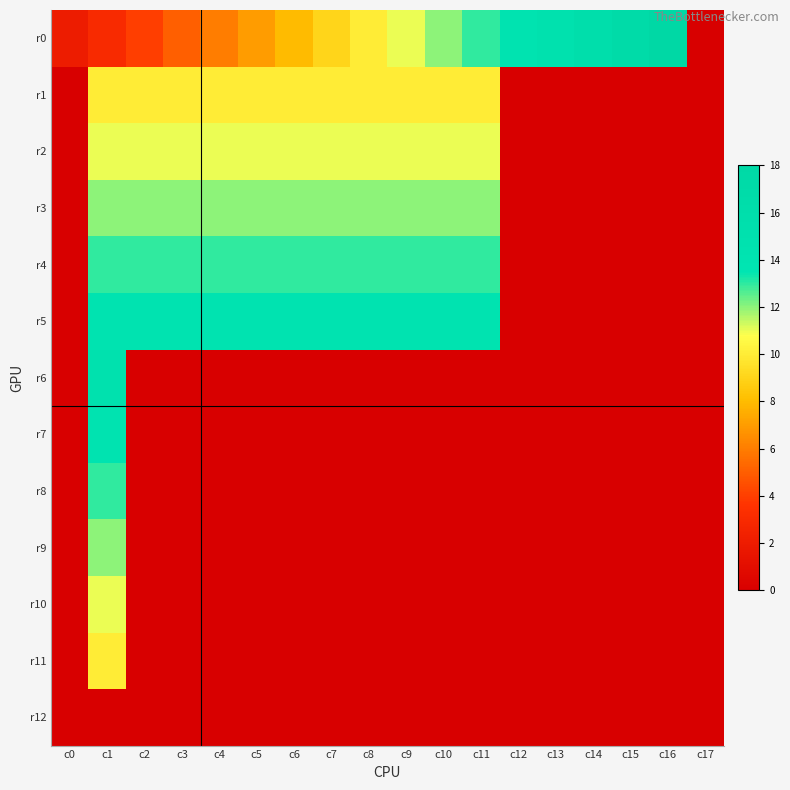

At how many categories does at least one series exceed 14?

5